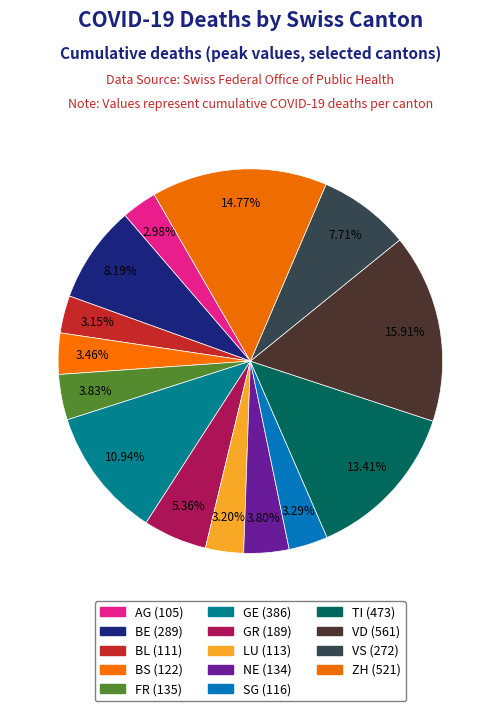

How many slices are in this pie chart?

14